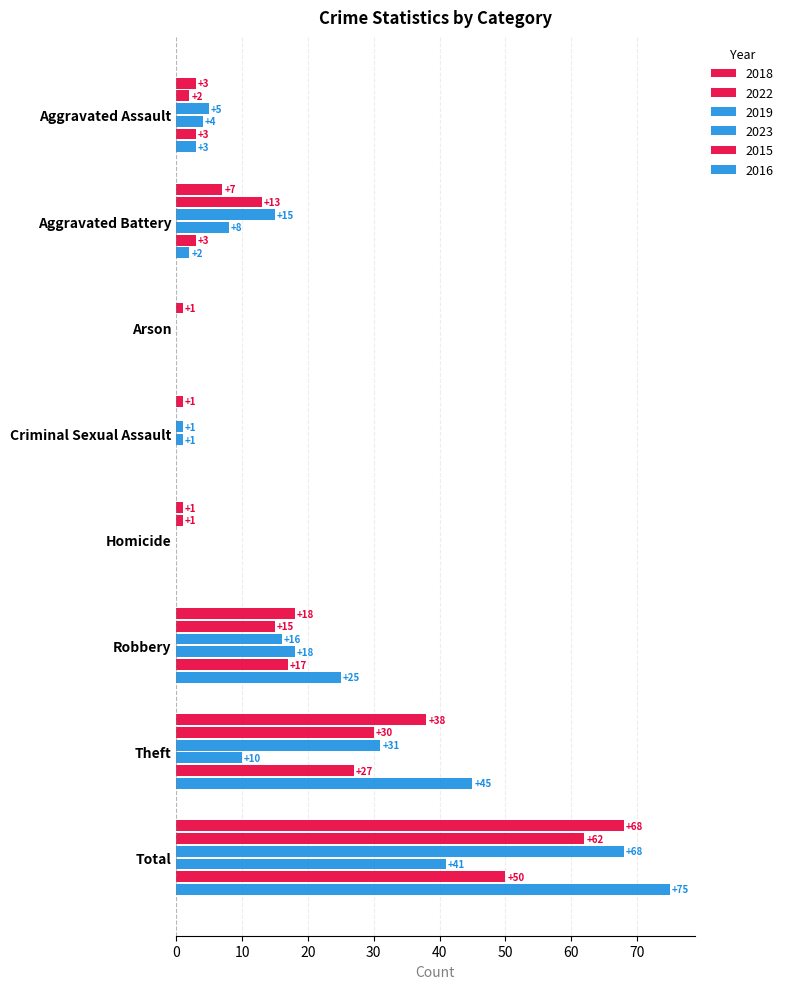

How many distinct data groups are displayed?

6